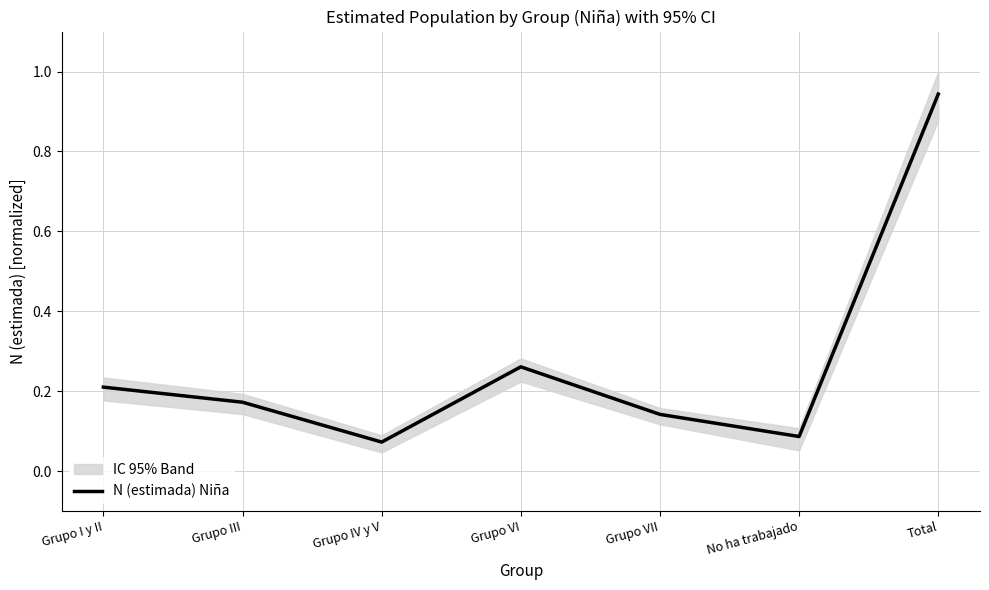

List the labels in order of value, largest first.

Total, Grupo VI, Grupo I y II, Grupo III, Grupo VII, No ha trabajado, Grupo IV y V